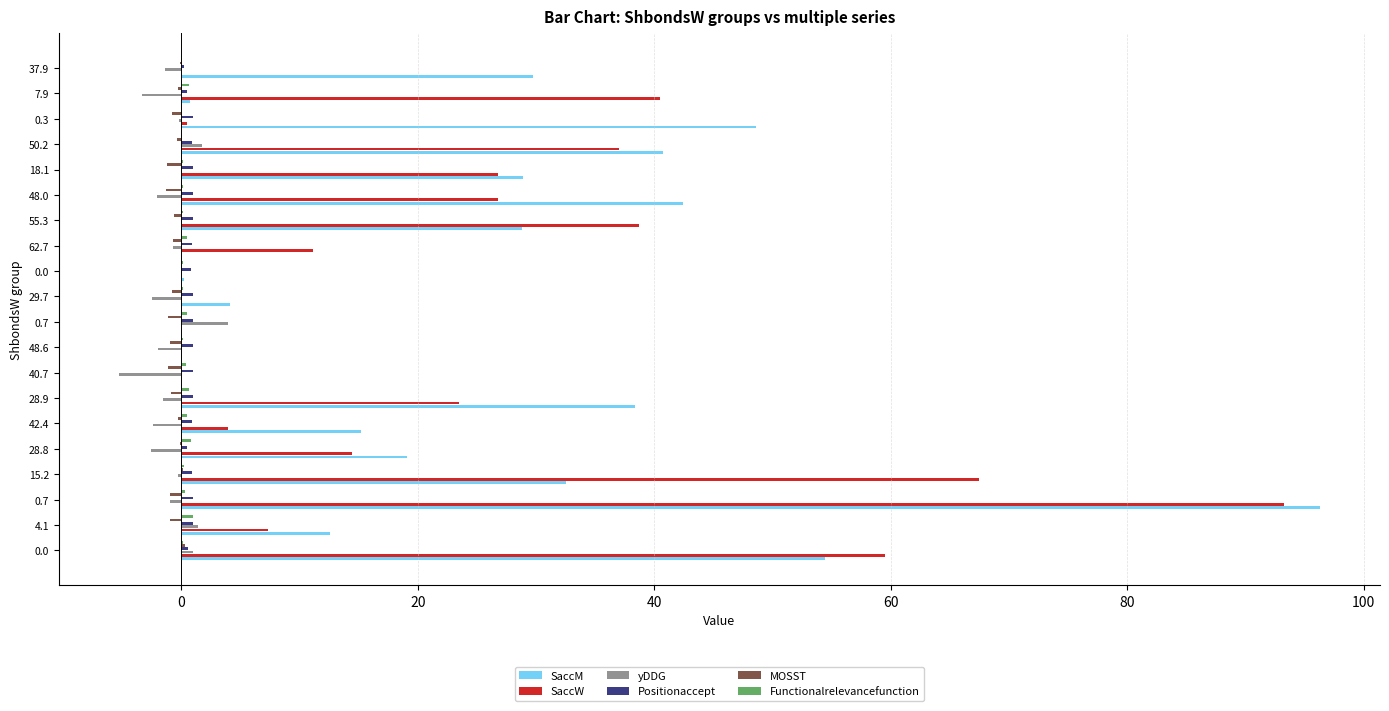

How many values in the SaccW series exceed 14?

10